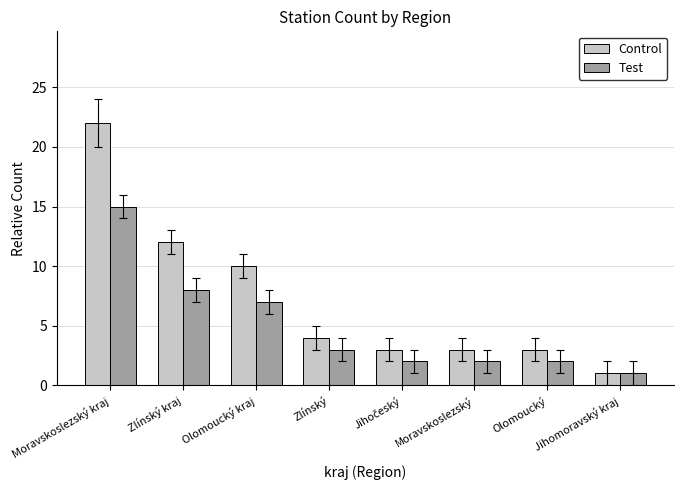

What is the lowest value of the Test series?

1